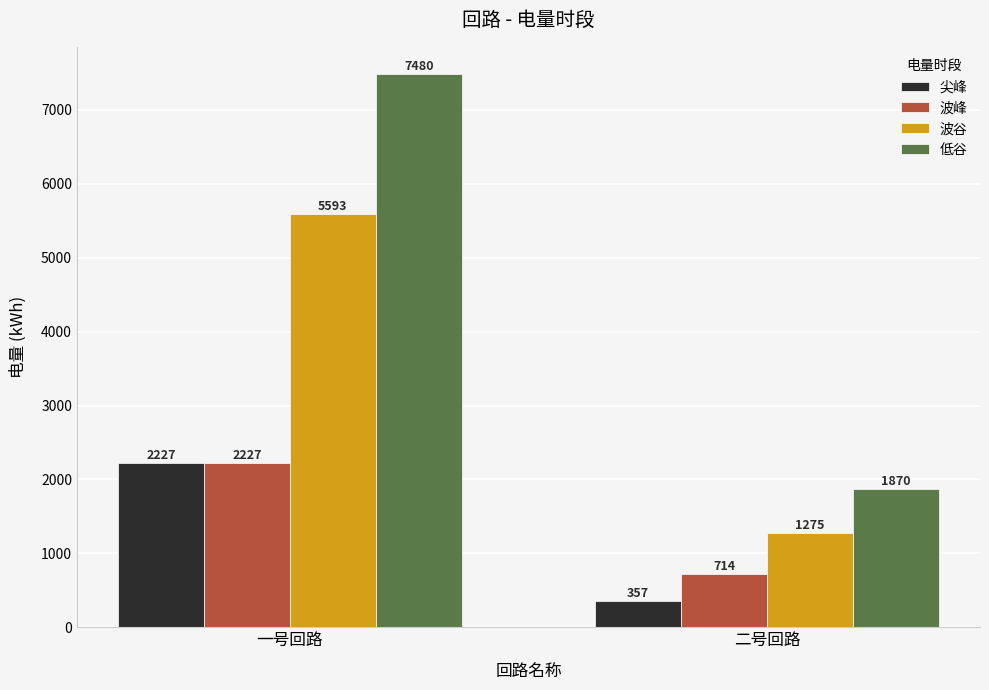

Which series has the largest total across all categories?

低谷